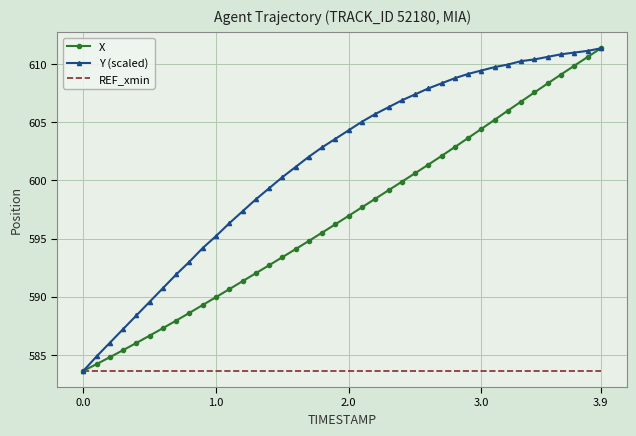

How many series are shown in this chart?

3